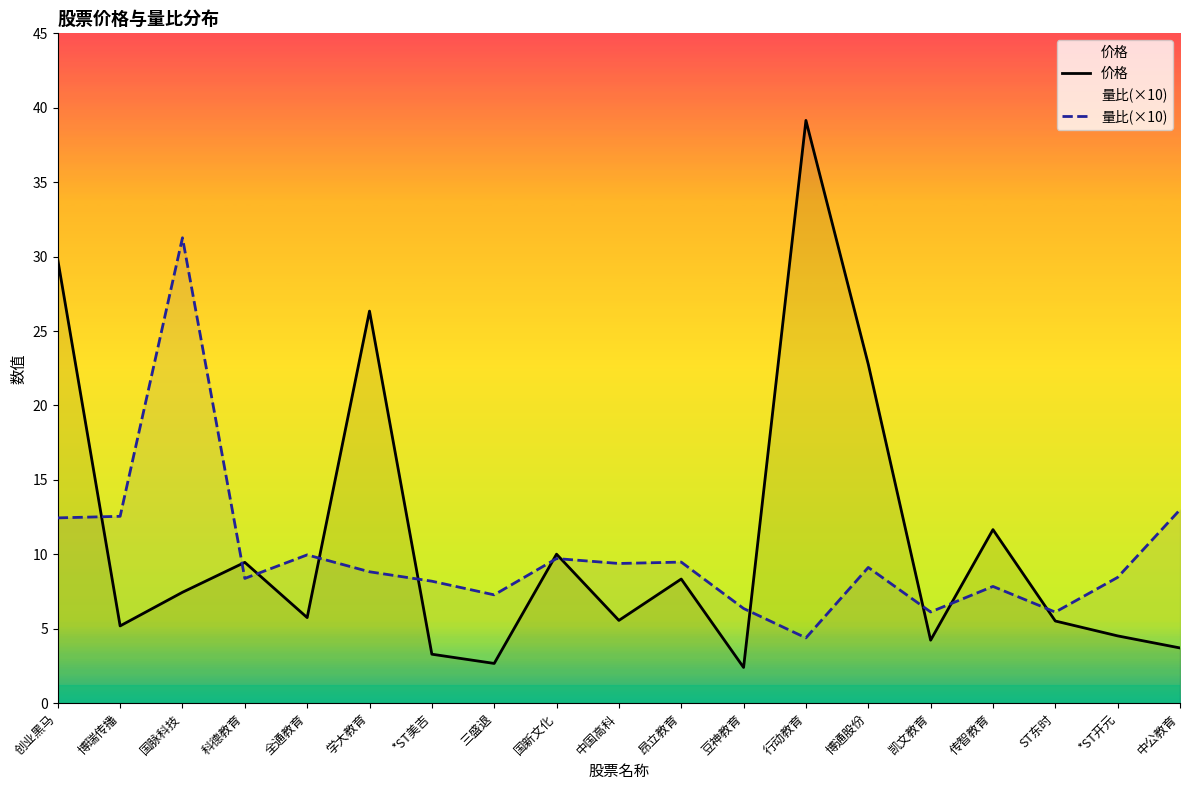

How many interior local peaks does the 价格 series have?

6